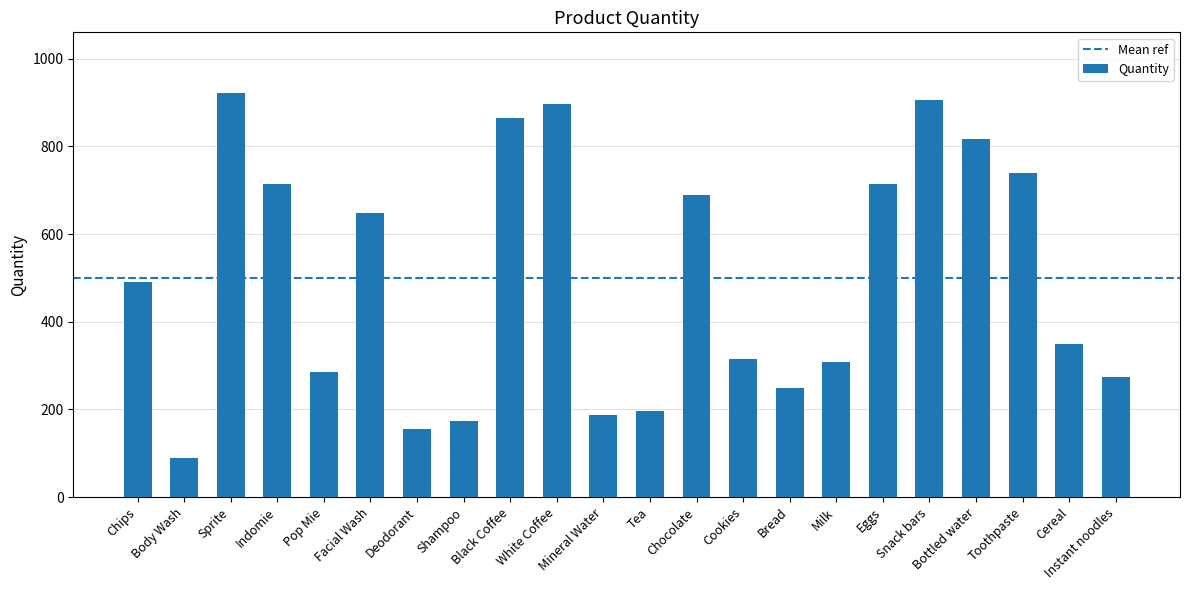

What is the difference between the values at Bottled water and Chips?

327